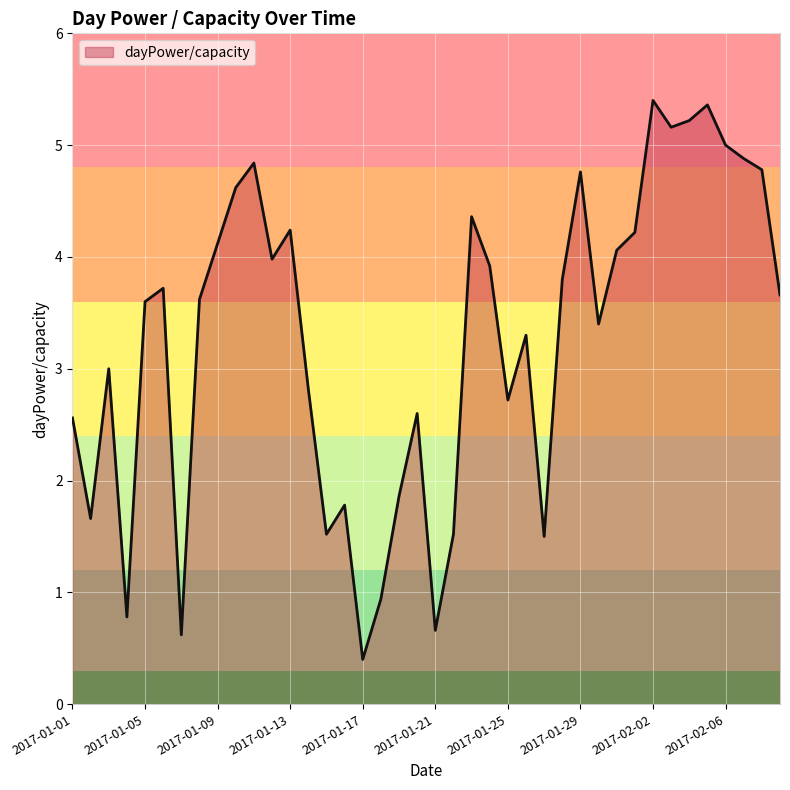

What is the greatest value displayed?

5.4